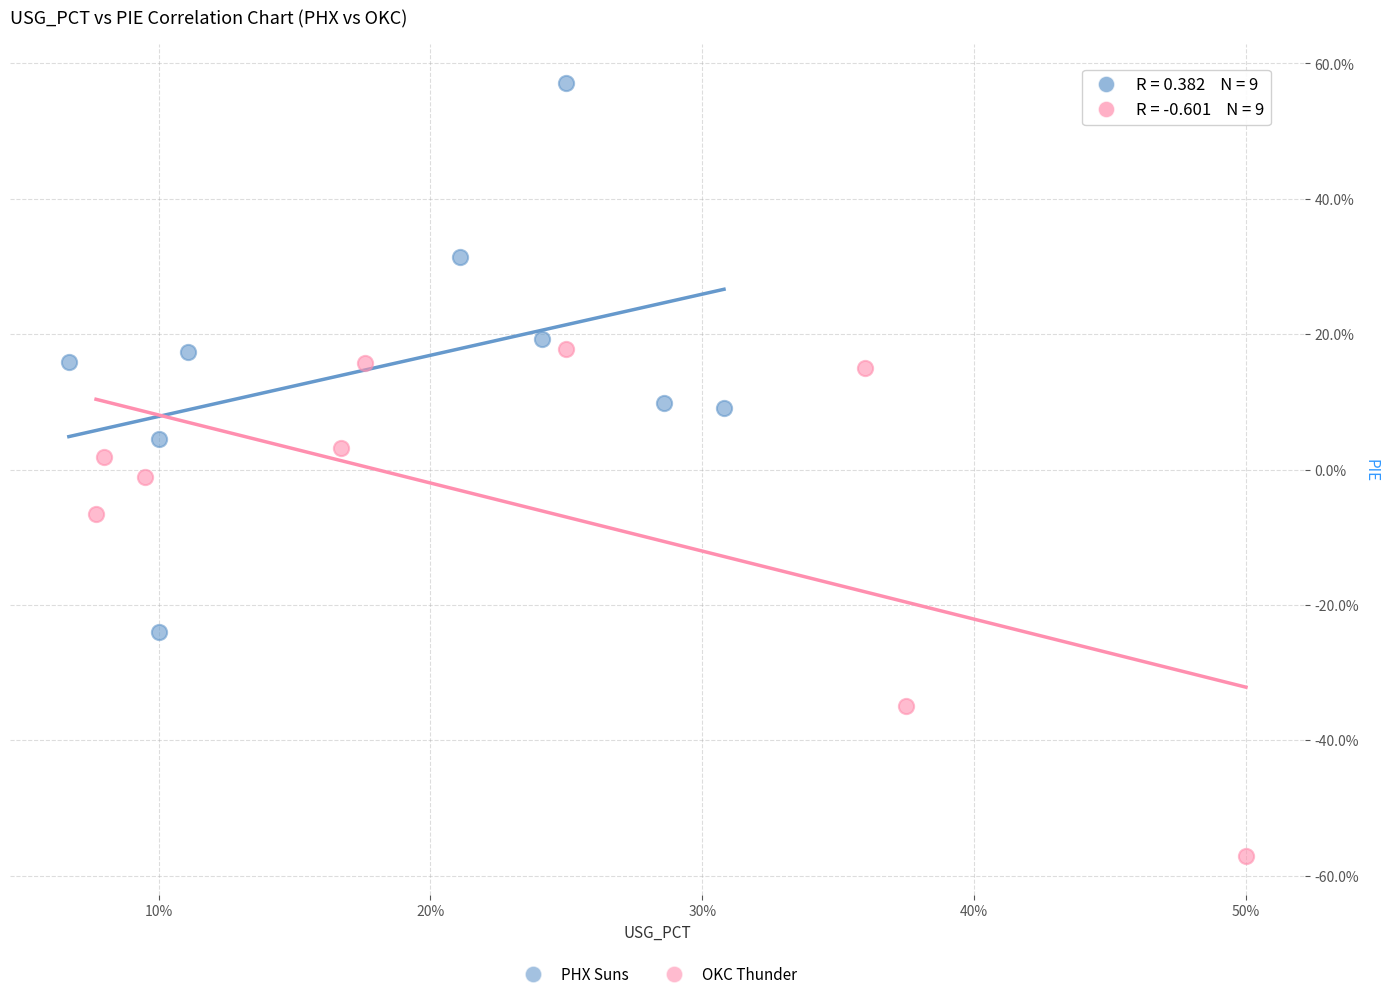

Which series reaches the minimum Y coordinate?

OKC Thunder